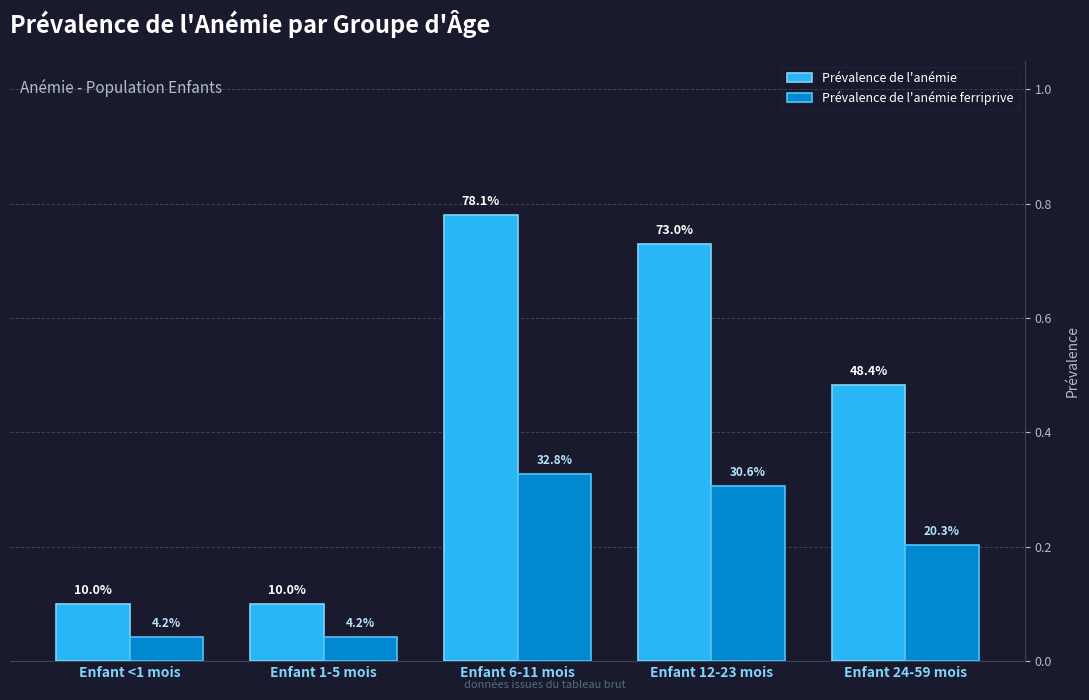

How many groups of bars are there?

5